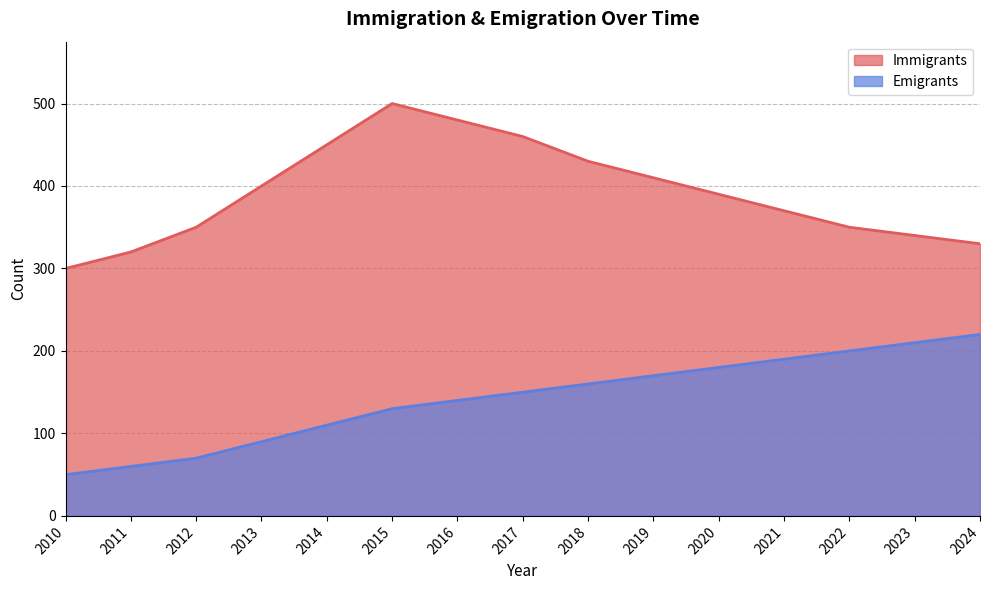

The Emigrants series shows 180 at 2020. True or false?

True